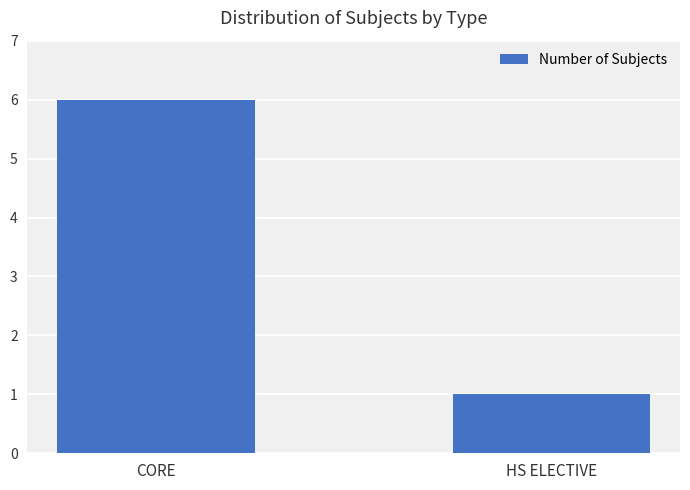

Reading left to right, transcribe all the data shown in this chart.

CORE=6	HS ELECTIVE=1